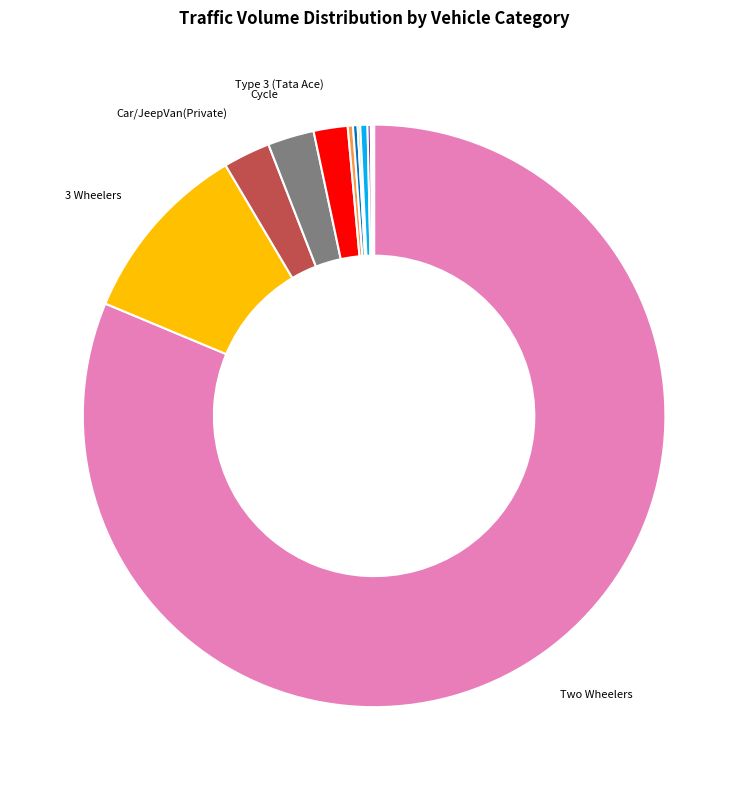

How many segments does this pie chart have?

12